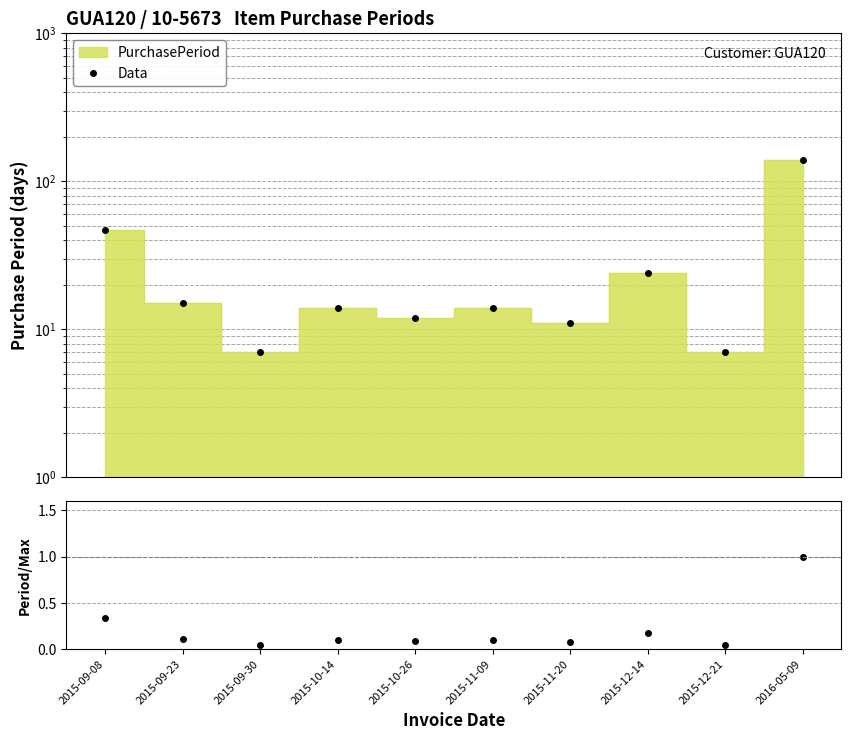

What is the difference between the maximum and minimum values in the Data series?

133.0